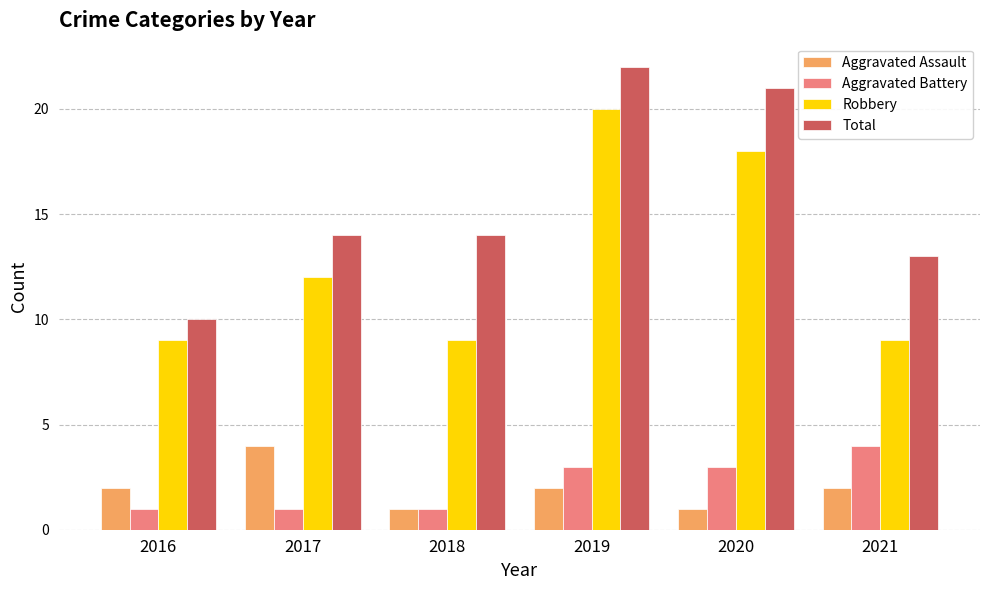

The value of Aggravated Battery at 2021 is 4. True or false?

True